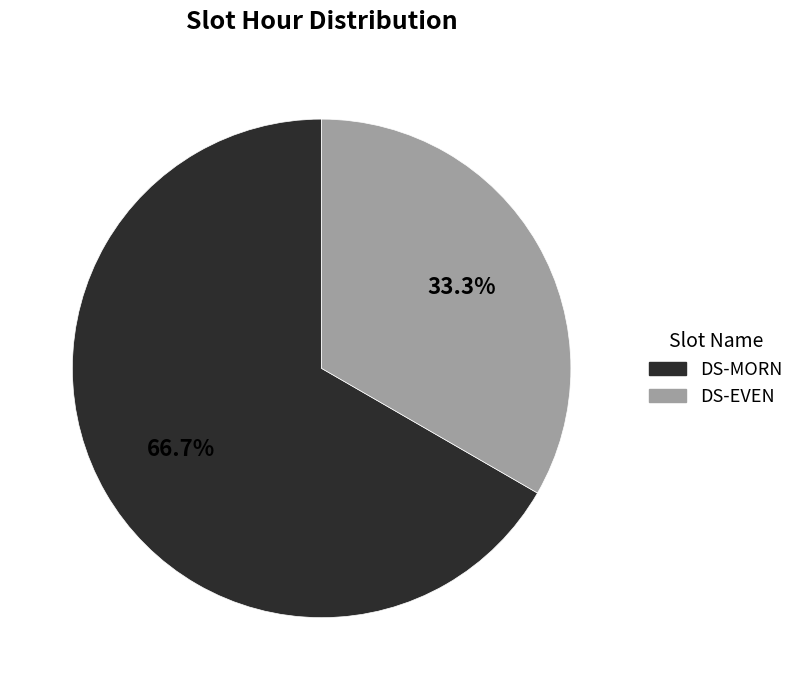

The DS-MORN slice represents 58% of the pie. True or false?

False